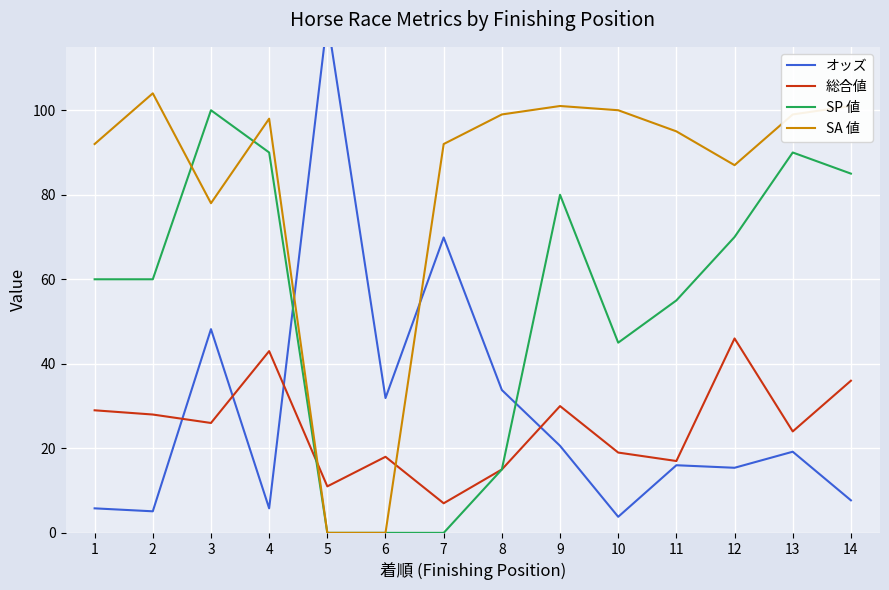

The value of オッズ at 4 is 9.2. True or false?

False